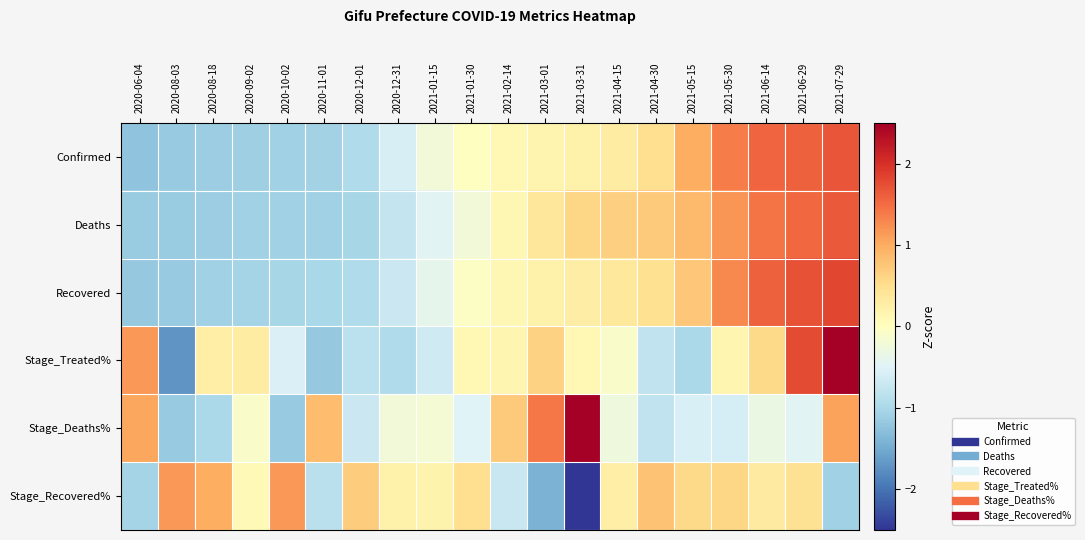

At which category does the chart reach its peak across all series?

2021-03-31